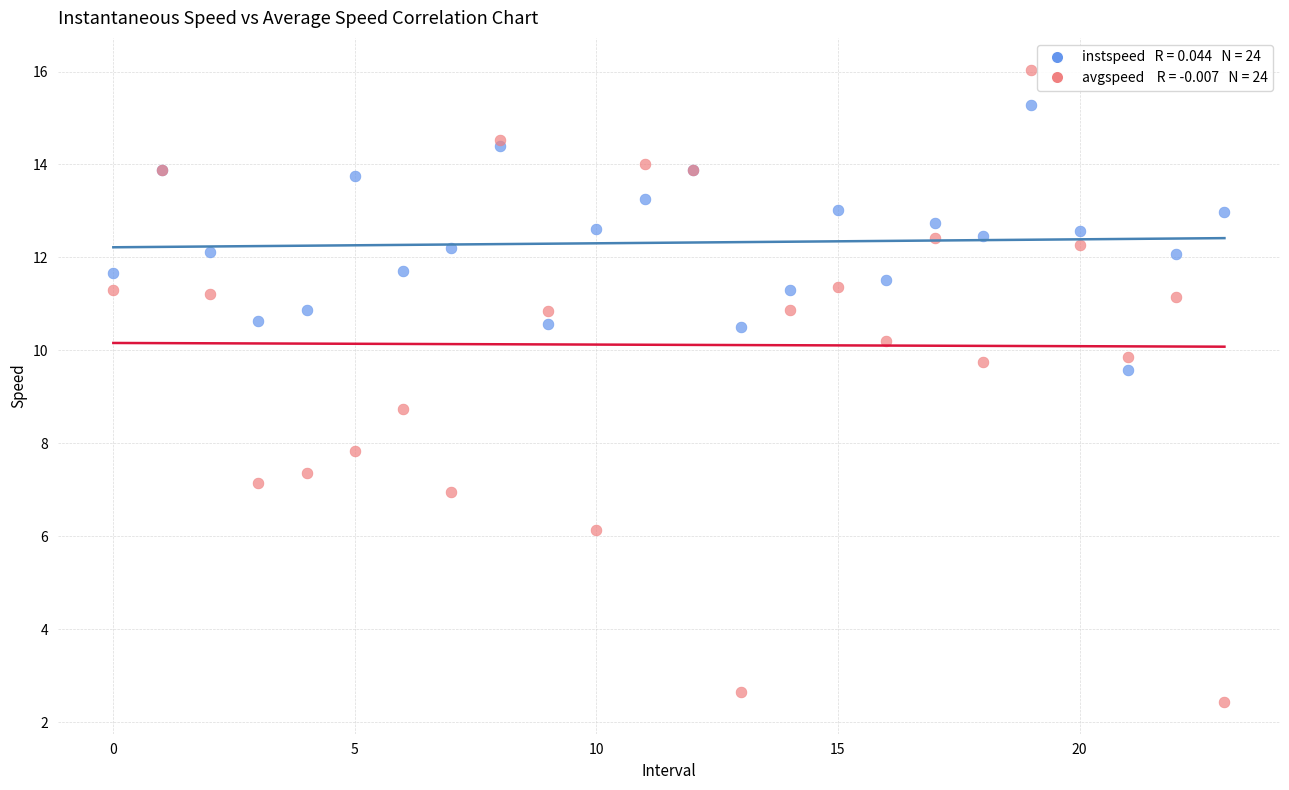

Across all series, what Y value is closest to 9?

8.7